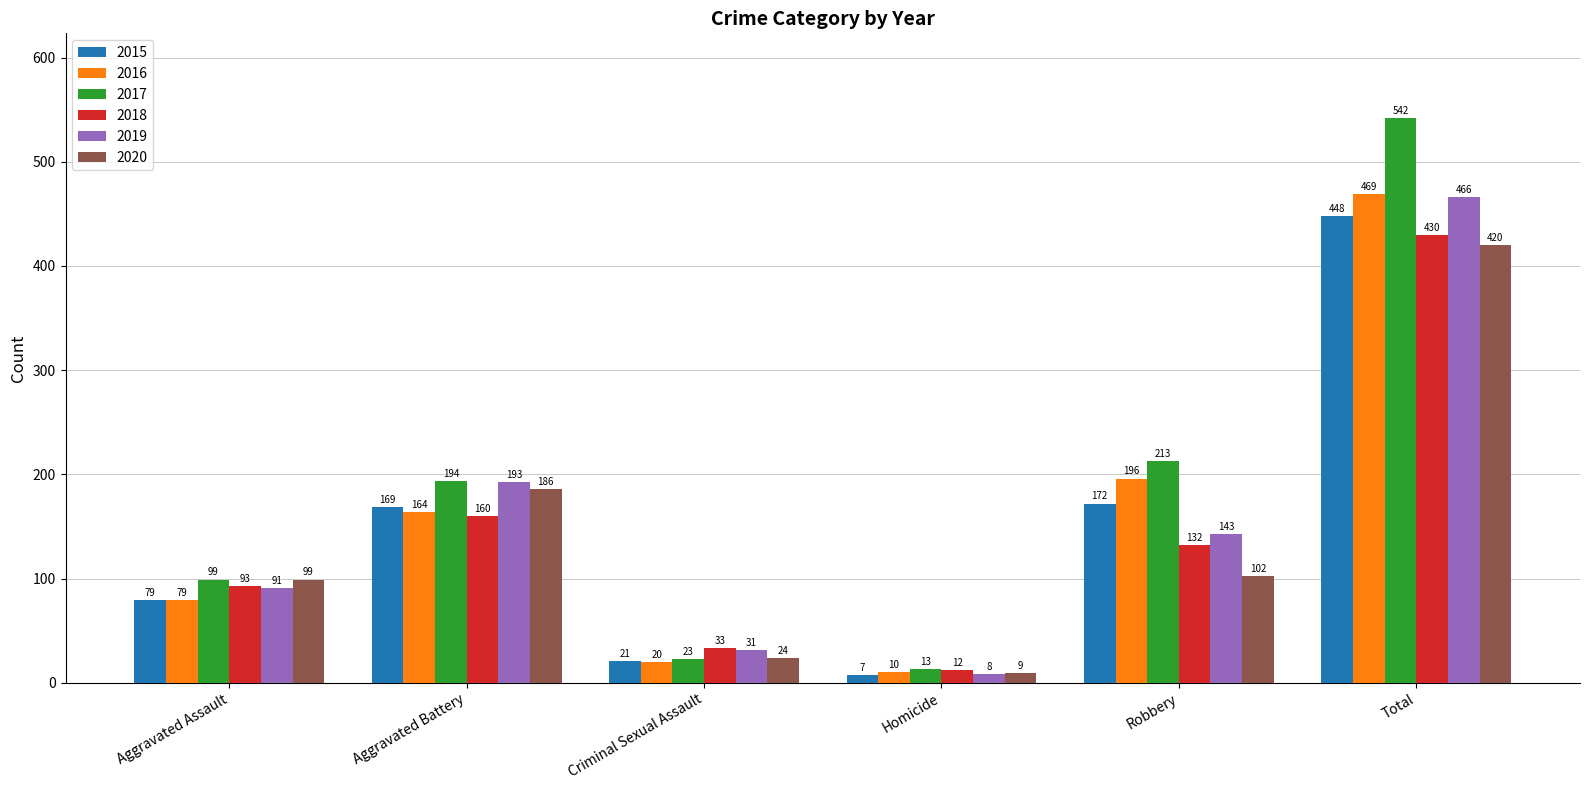

Reading right to left, what are all the values shown in this chart?

2015: Total=448	Robbery=172	Homicide=7	Criminal Sexual Assault=21	Aggravated Battery=169	Aggravated Assault=79
2016: Total=469	Robbery=196	Homicide=10	Criminal Sexual Assault=20	Aggravated Battery=164	Aggravated Assault=79
2017: Total=542	Robbery=213	Homicide=13	Criminal Sexual Assault=23	Aggravated Battery=194	Aggravated Assault=99
2018: Total=430	Robbery=132	Homicide=12	Criminal Sexual Assault=33	Aggravated Battery=160	Aggravated Assault=93
2019: Total=466	Robbery=143	Homicide=8	Criminal Sexual Assault=31	Aggravated Battery=193	Aggravated Assault=91
2020: Total=420	Robbery=102	Homicide=9	Criminal Sexual Assault=24	Aggravated Battery=186	Aggravated Assault=99